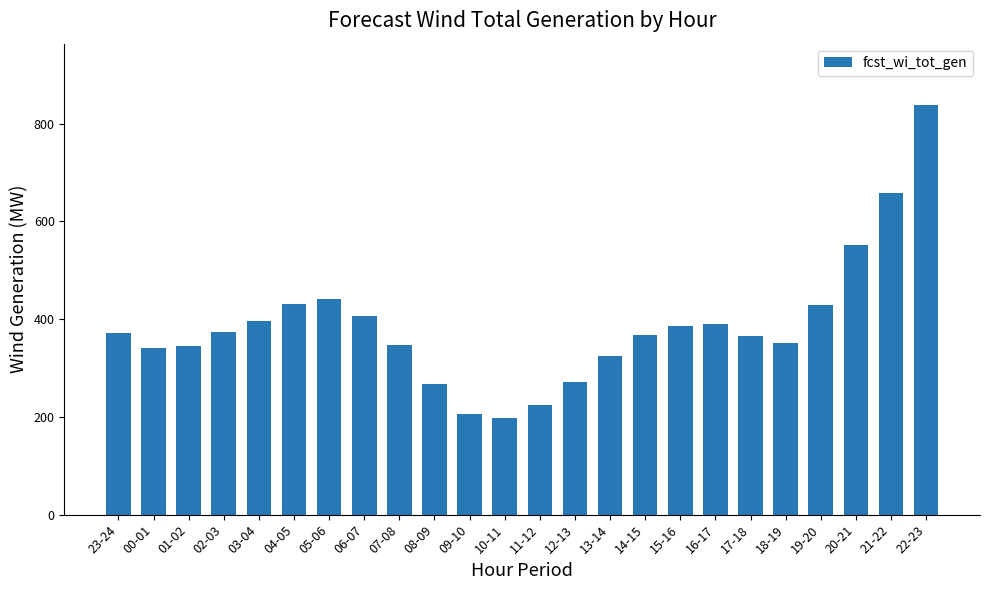

Is it true that the value at 04-05 is 239?

False